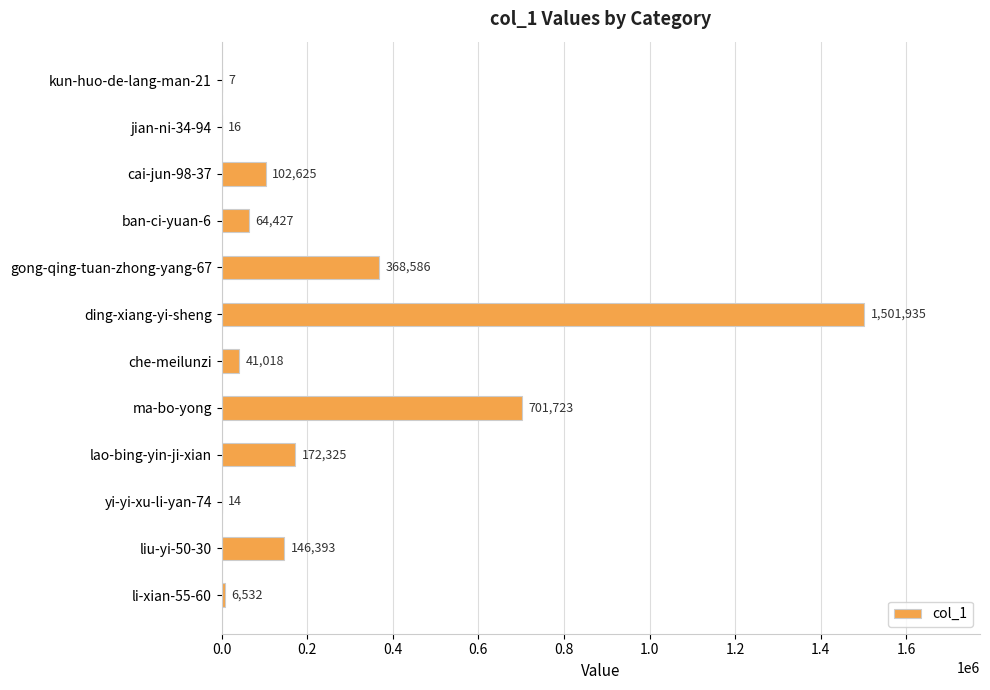

Are the bars horizontal?

Yes